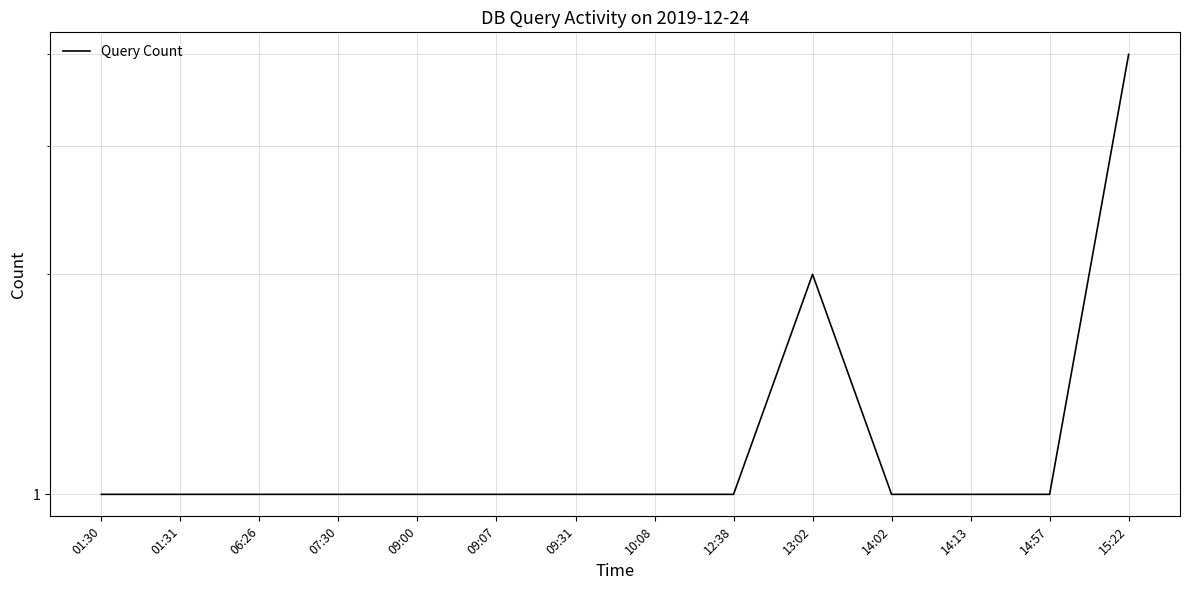

The value at 06:26 is 2. True or false?

False